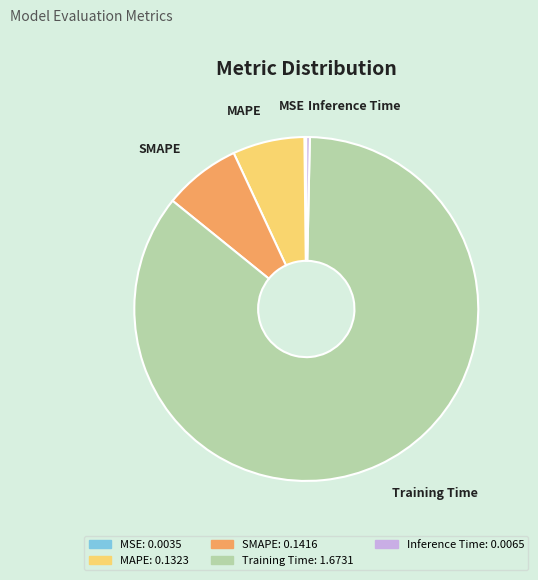

Between Training Time and Inference Time, which is larger?

Training Time